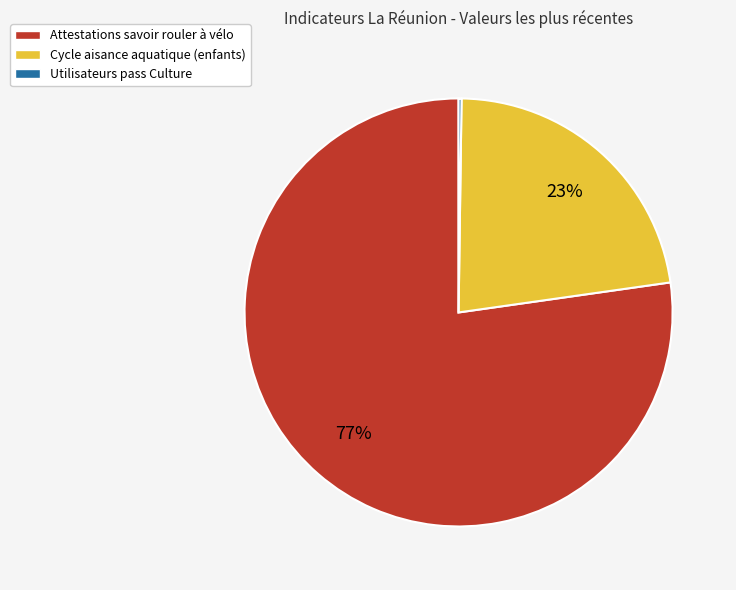

What is the ratio of the value at Cycle aisance aquatique (enfants) to the value at Attestations savoir rouler à vélo?

0.3